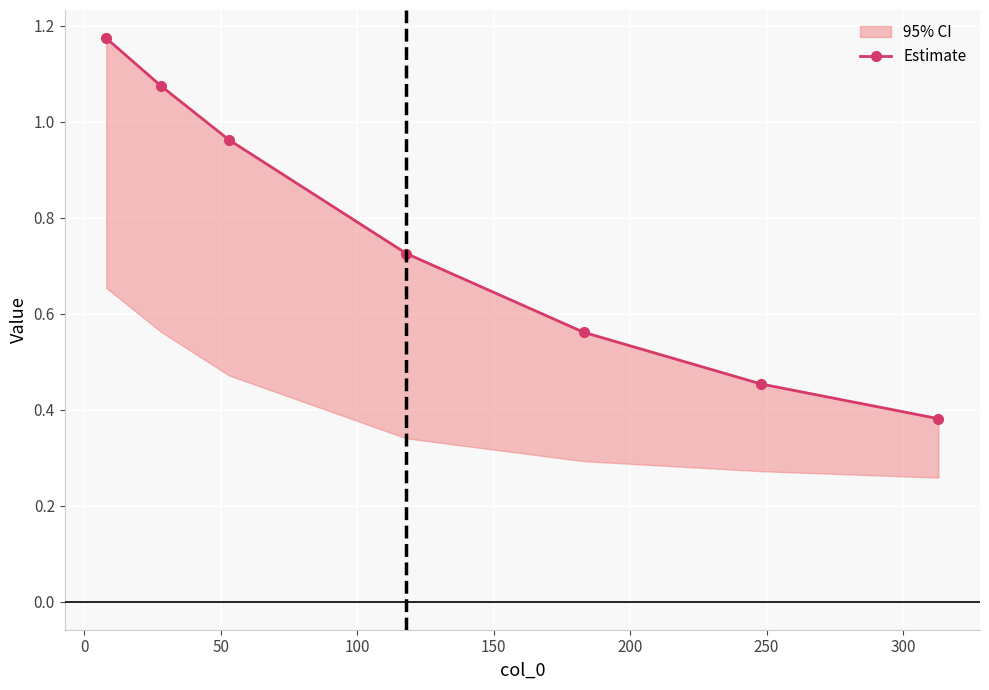

Which has a higher value, 250 or 50?

50